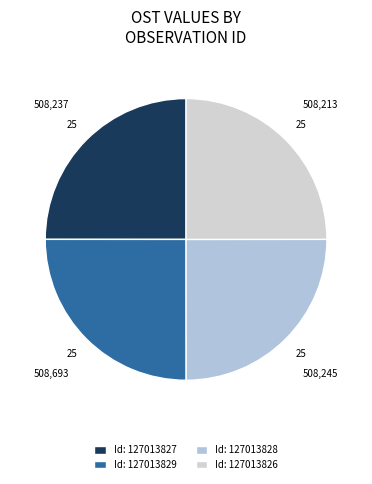

How many slices are in this pie chart?

4